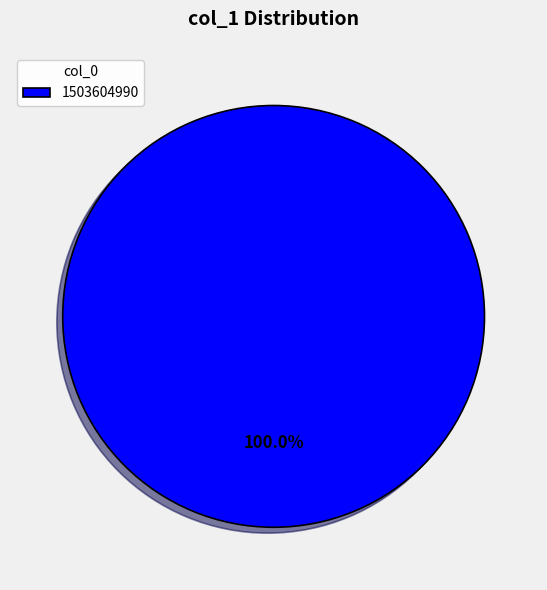

How many segments does this pie chart have?

1